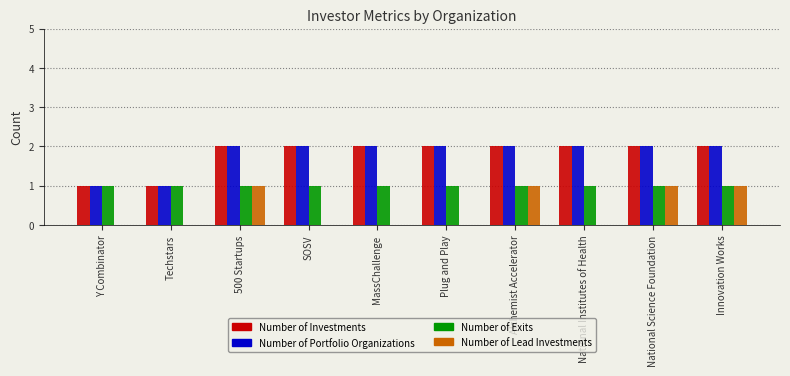

What is the total value across all series at Y Combinator?

3